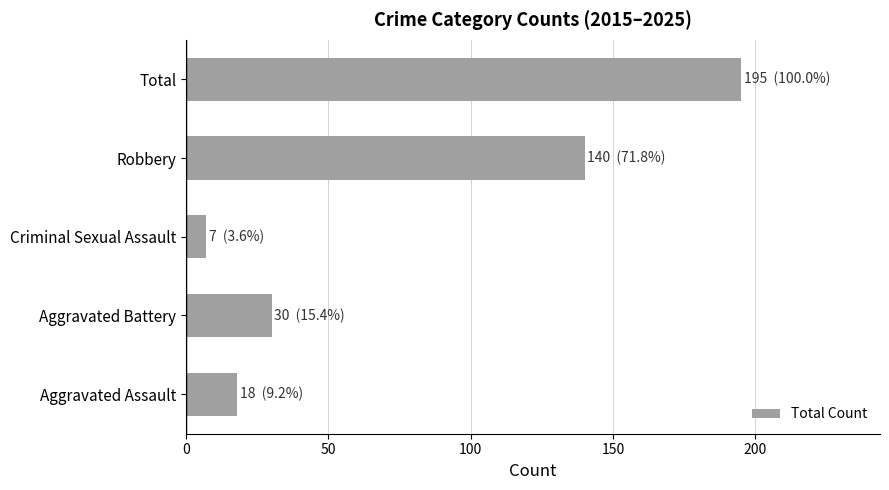

Count the number of data series in this chart.

1